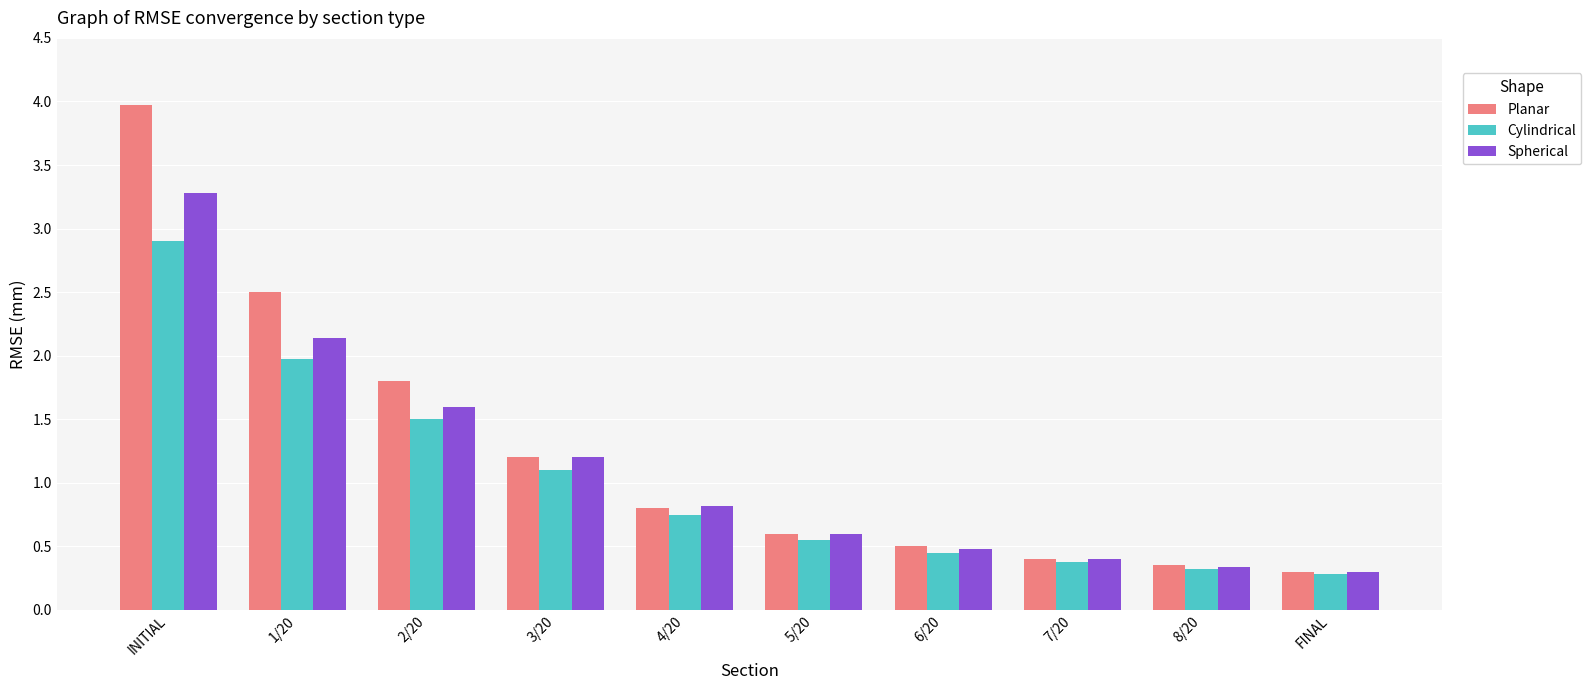

What position from the left is 7/20?

8